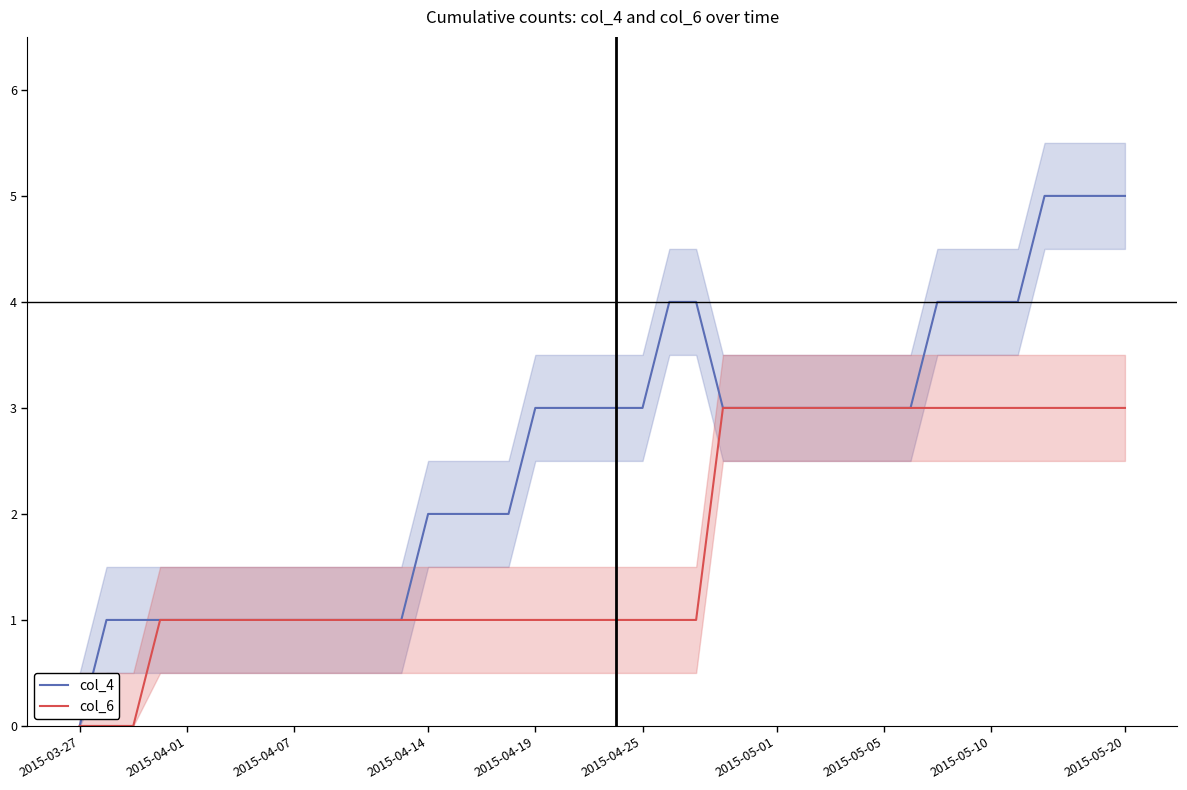

What are all the series names shown in the legend?

col_4, col_6